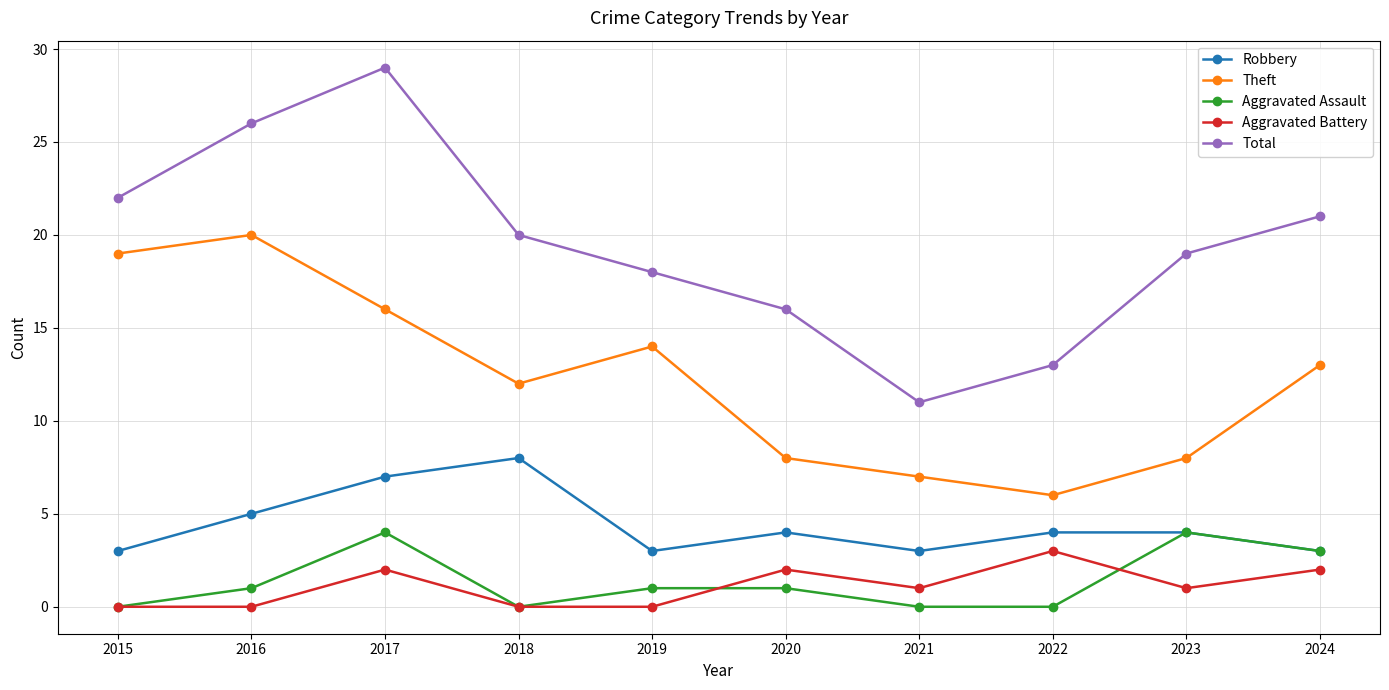

What is the difference between the highest and lowest values at 2019?

18